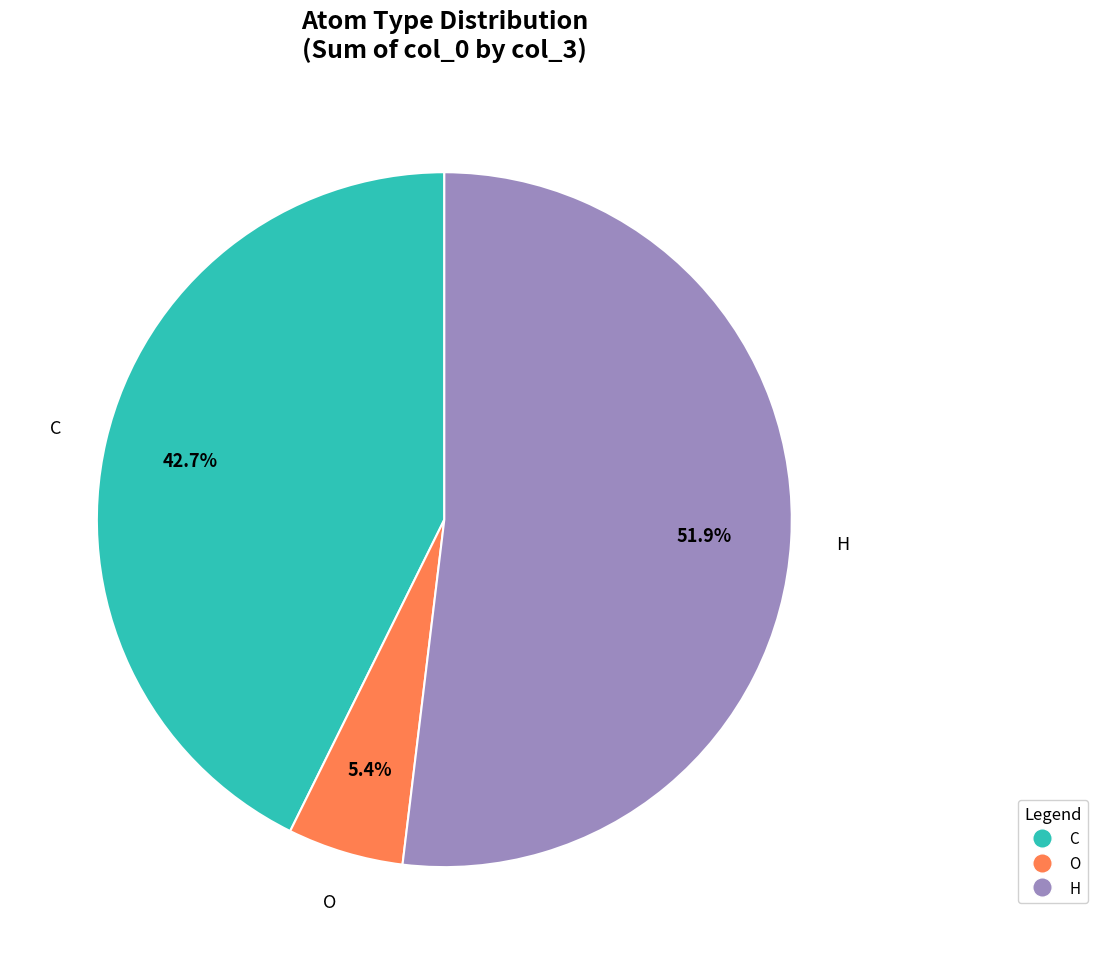

What portion of the pie excludes O?

94.6%